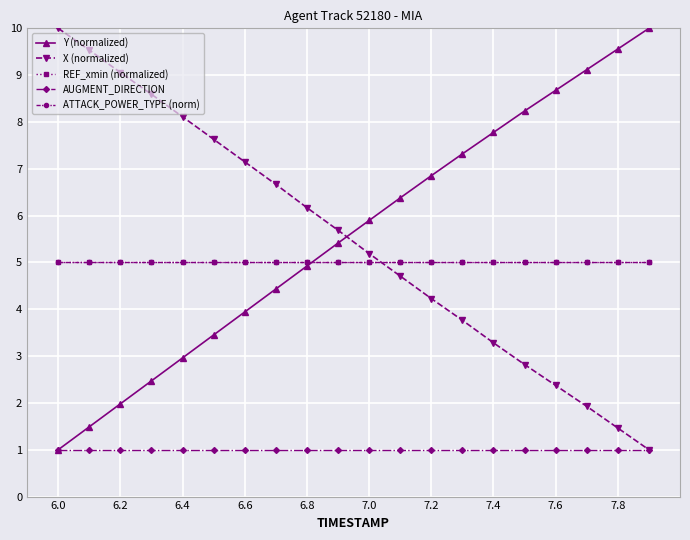

What is the lowest value of the AUGMENT_DIRECTION series?

1.0